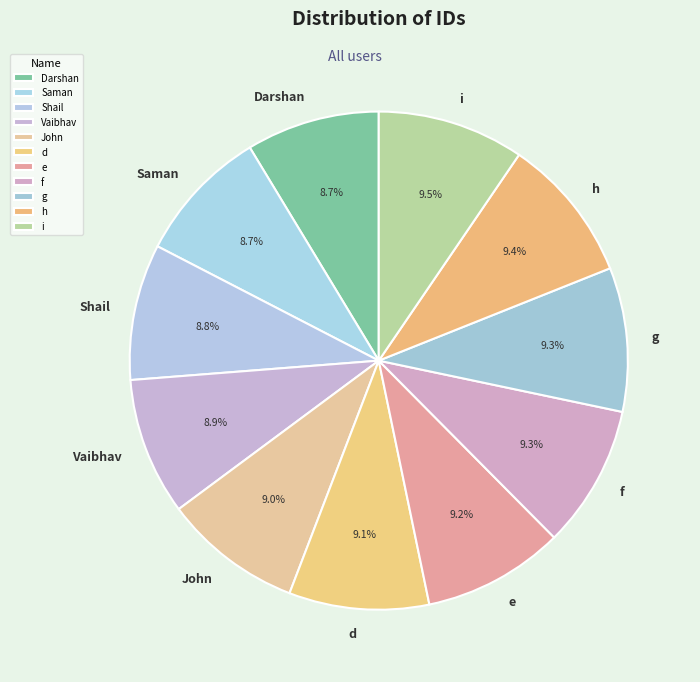

How much of the chart is everything except John?

91.0%